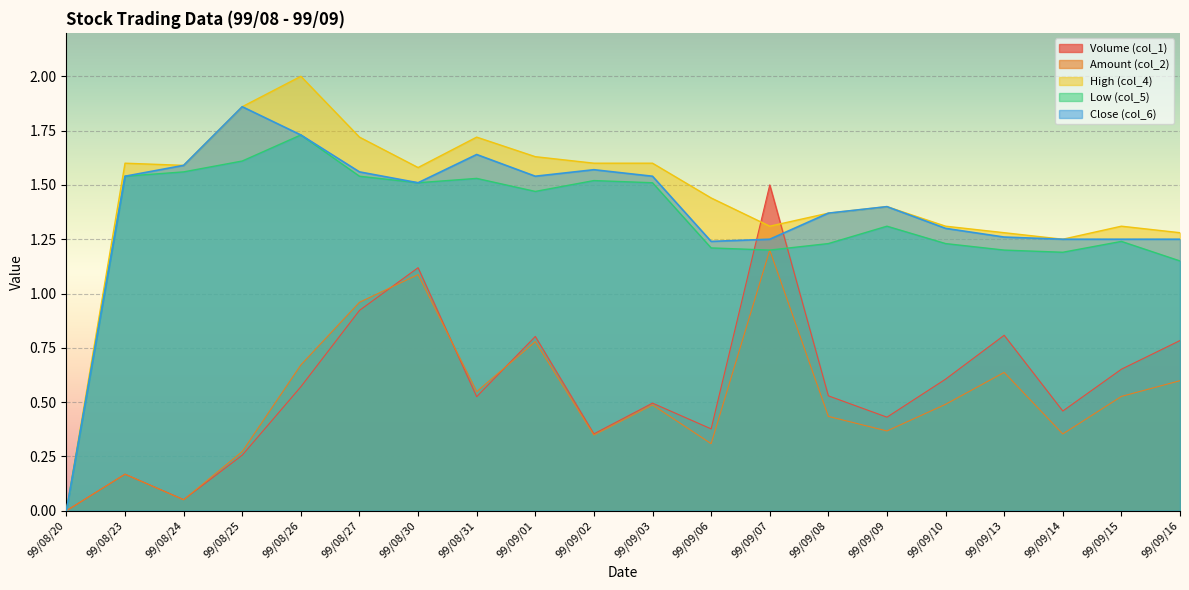

What value does the Amount (col_2) series have at 99/08/26?

0.7